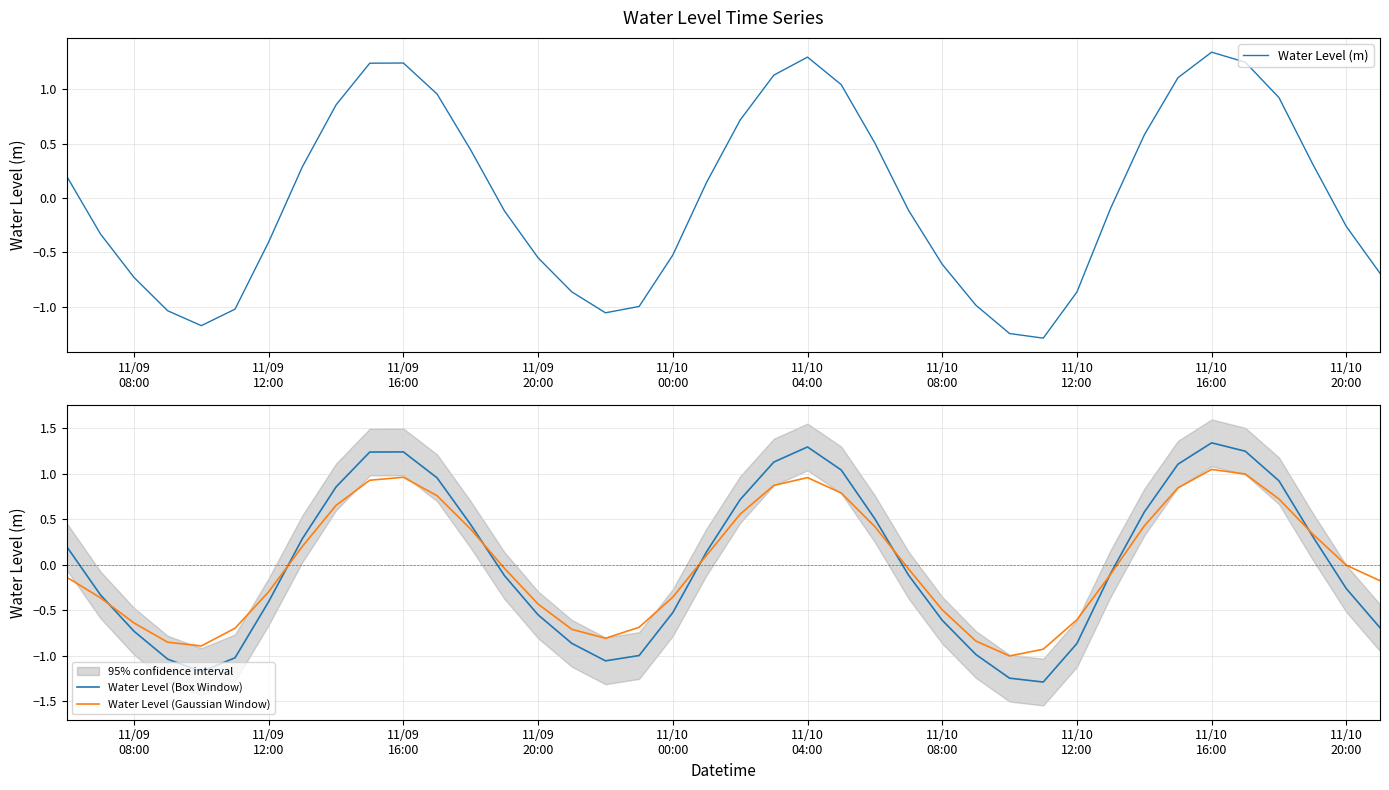

Count the number of categories in the chart.

40